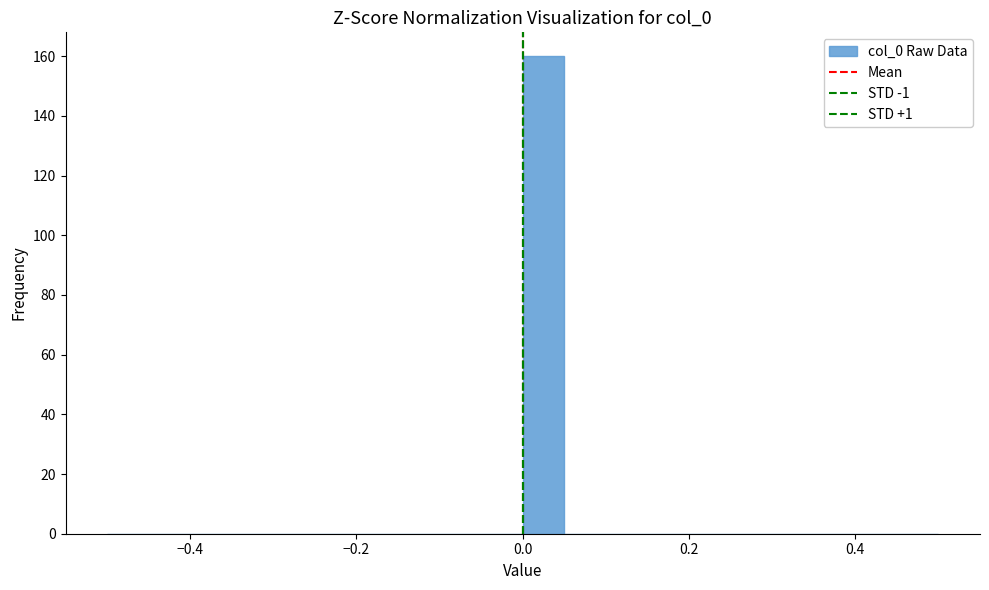

Read against the x-axis, roughly where is the centre of the tallest bar?

0.02